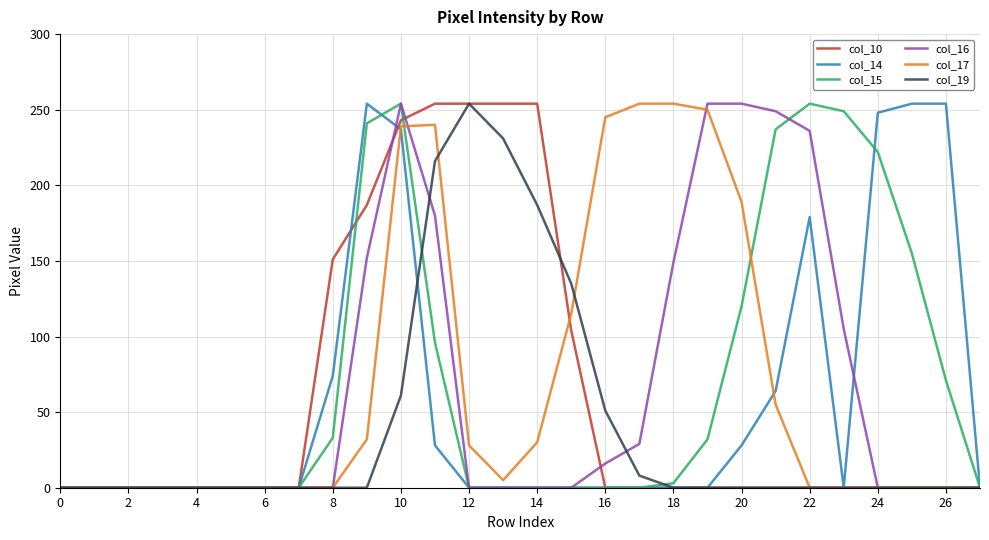

What is the greatest value displayed?

254